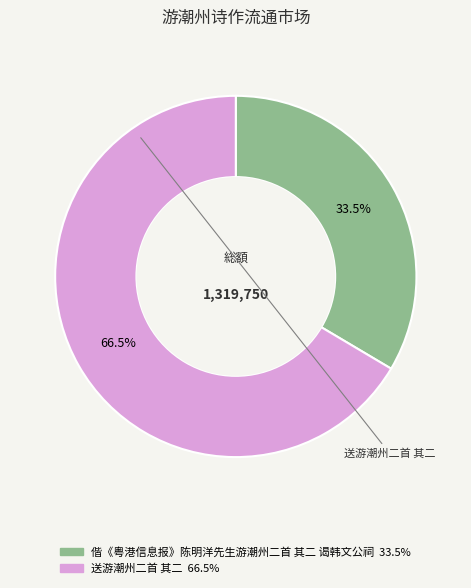

Do 偕《粤港信息报》陈明洋先生游潮州二首 其二 谒韩文公祠 and 送游潮州二首 其二 together represent more than half of the pie?

Yes